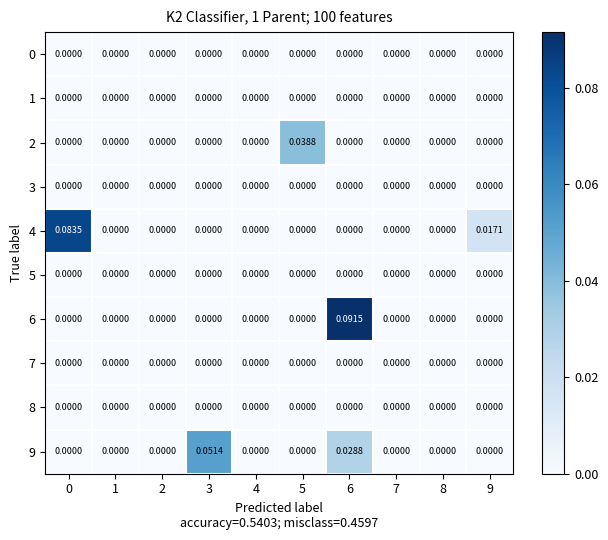

Is the value of 6 at 6 greater than the value of 9 at 9?

Yes